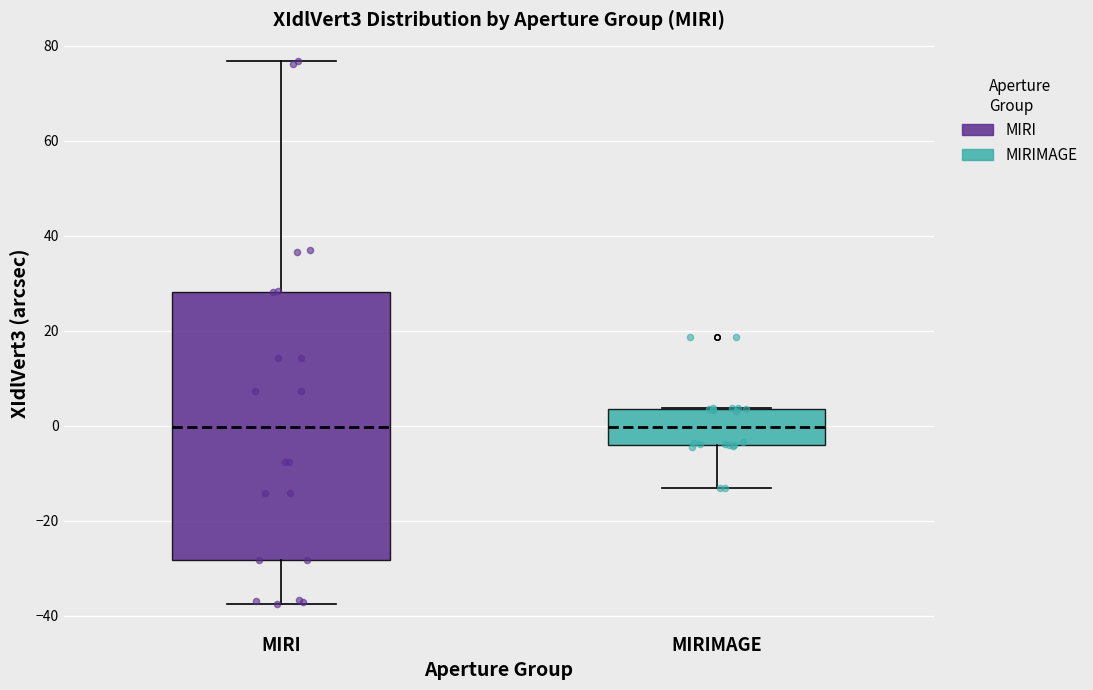

Reading left to right, transcribe this box plot: for each box, give where its median line is, the range the box spans, and where its two whiskers end, as read against the y-axis. The values are not printed on the chart, so give them approximately, as read against the axis.

MIRI: median 0, box -28 to 28, whiskers -38 to 76
MIRIMAGE: median 0, box -4 to 4, whiskers -14 to 4